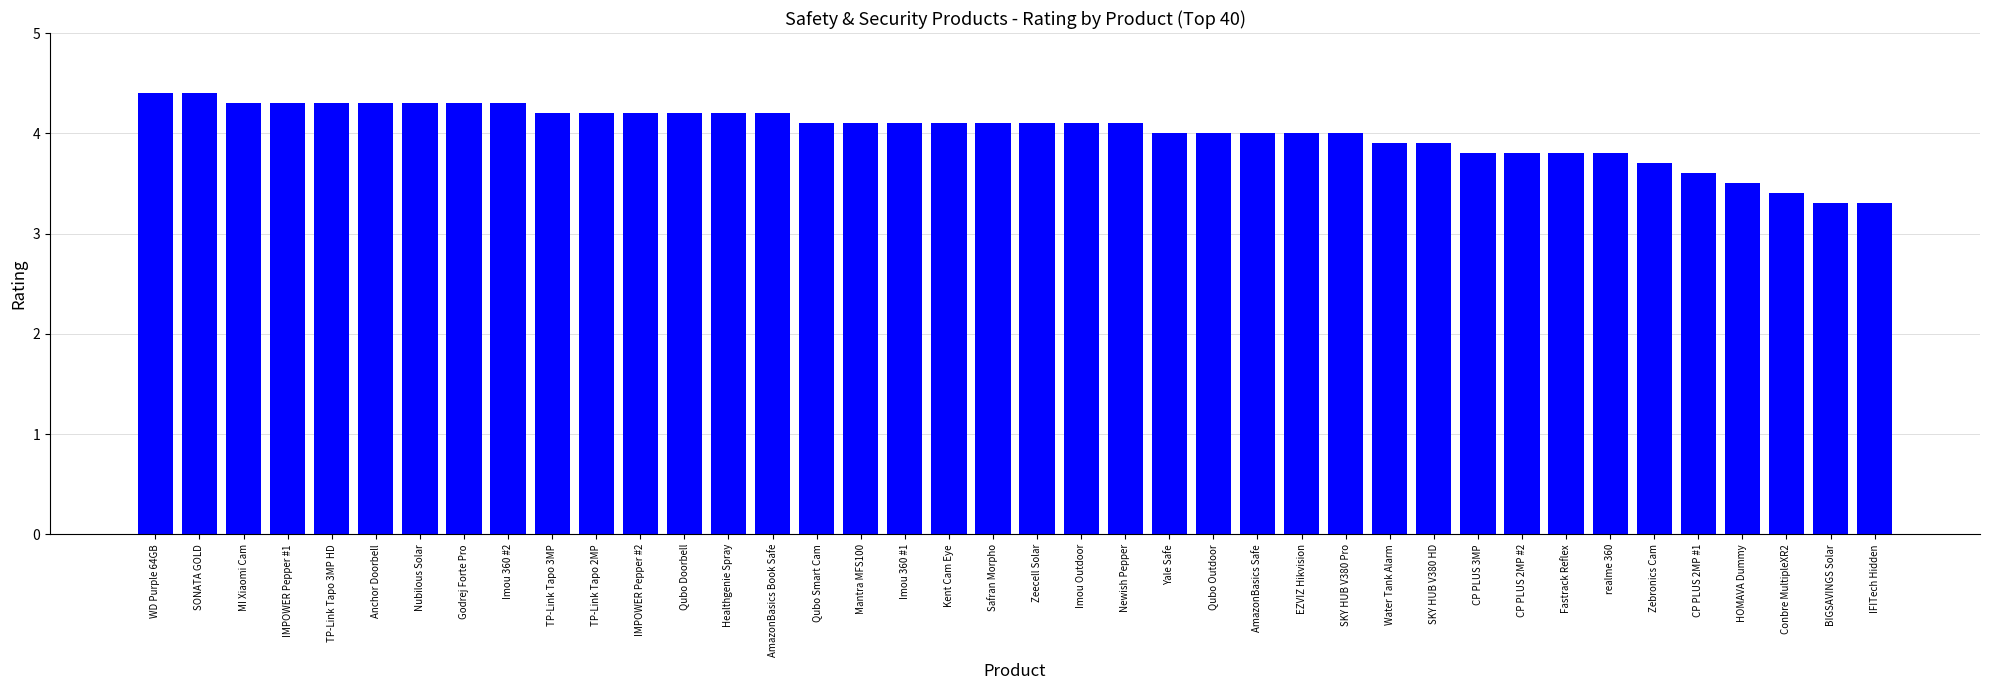

At which label does the data first exceed 4?

WD Purple 64GB